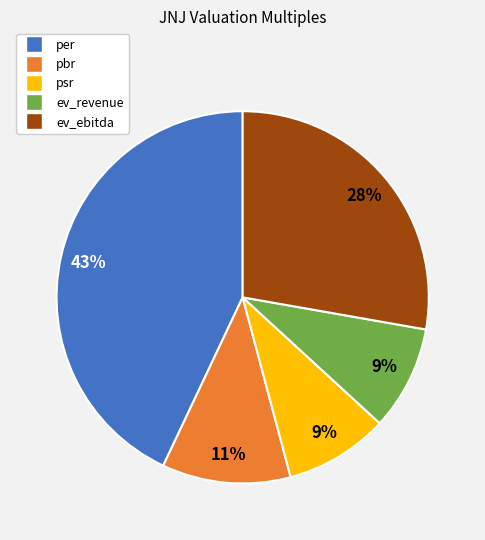

How many slices are in this pie chart?

5